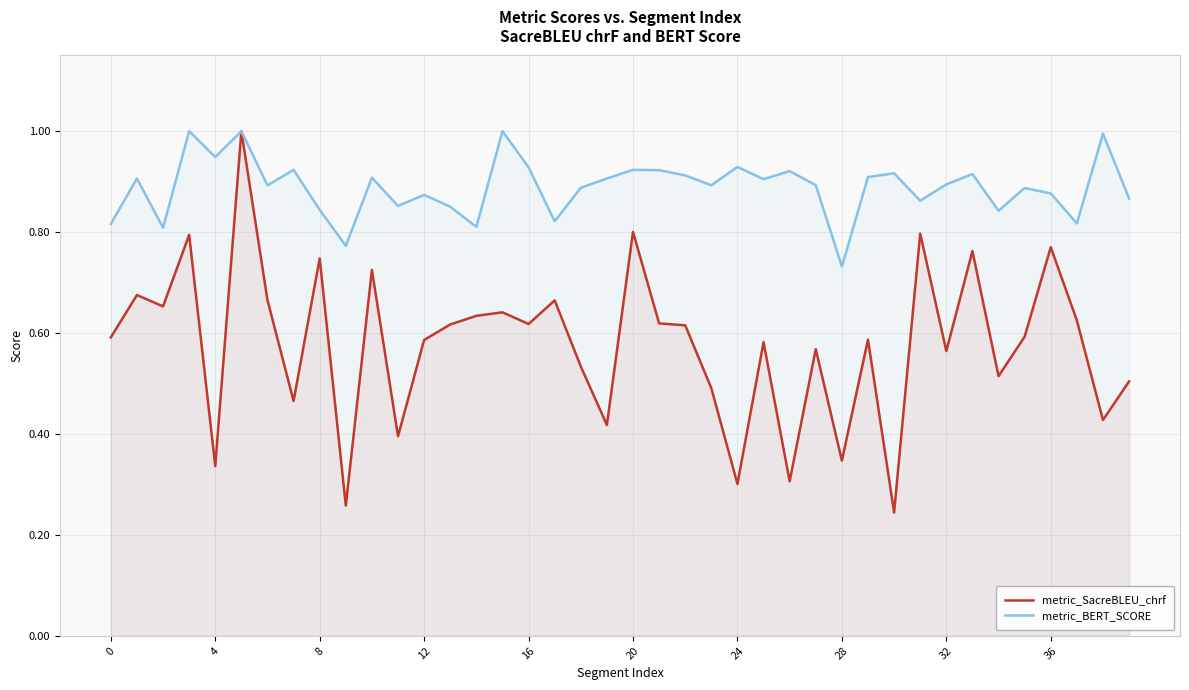

Where is metric_BERT_SCORE nearest to the value 0?

28